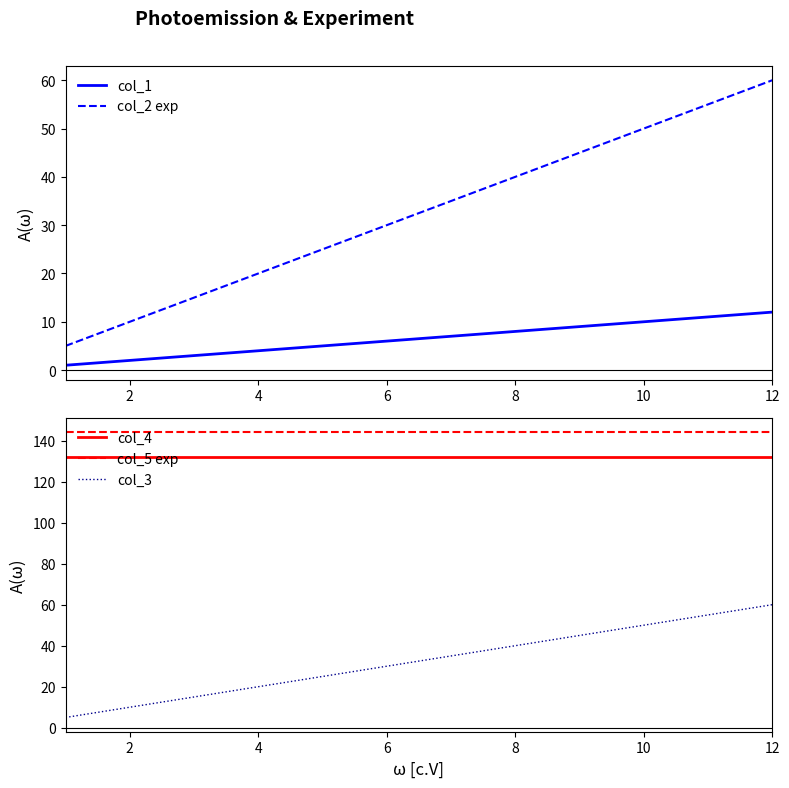

The col_2 exp series shows 44 at 6. True or false?

False